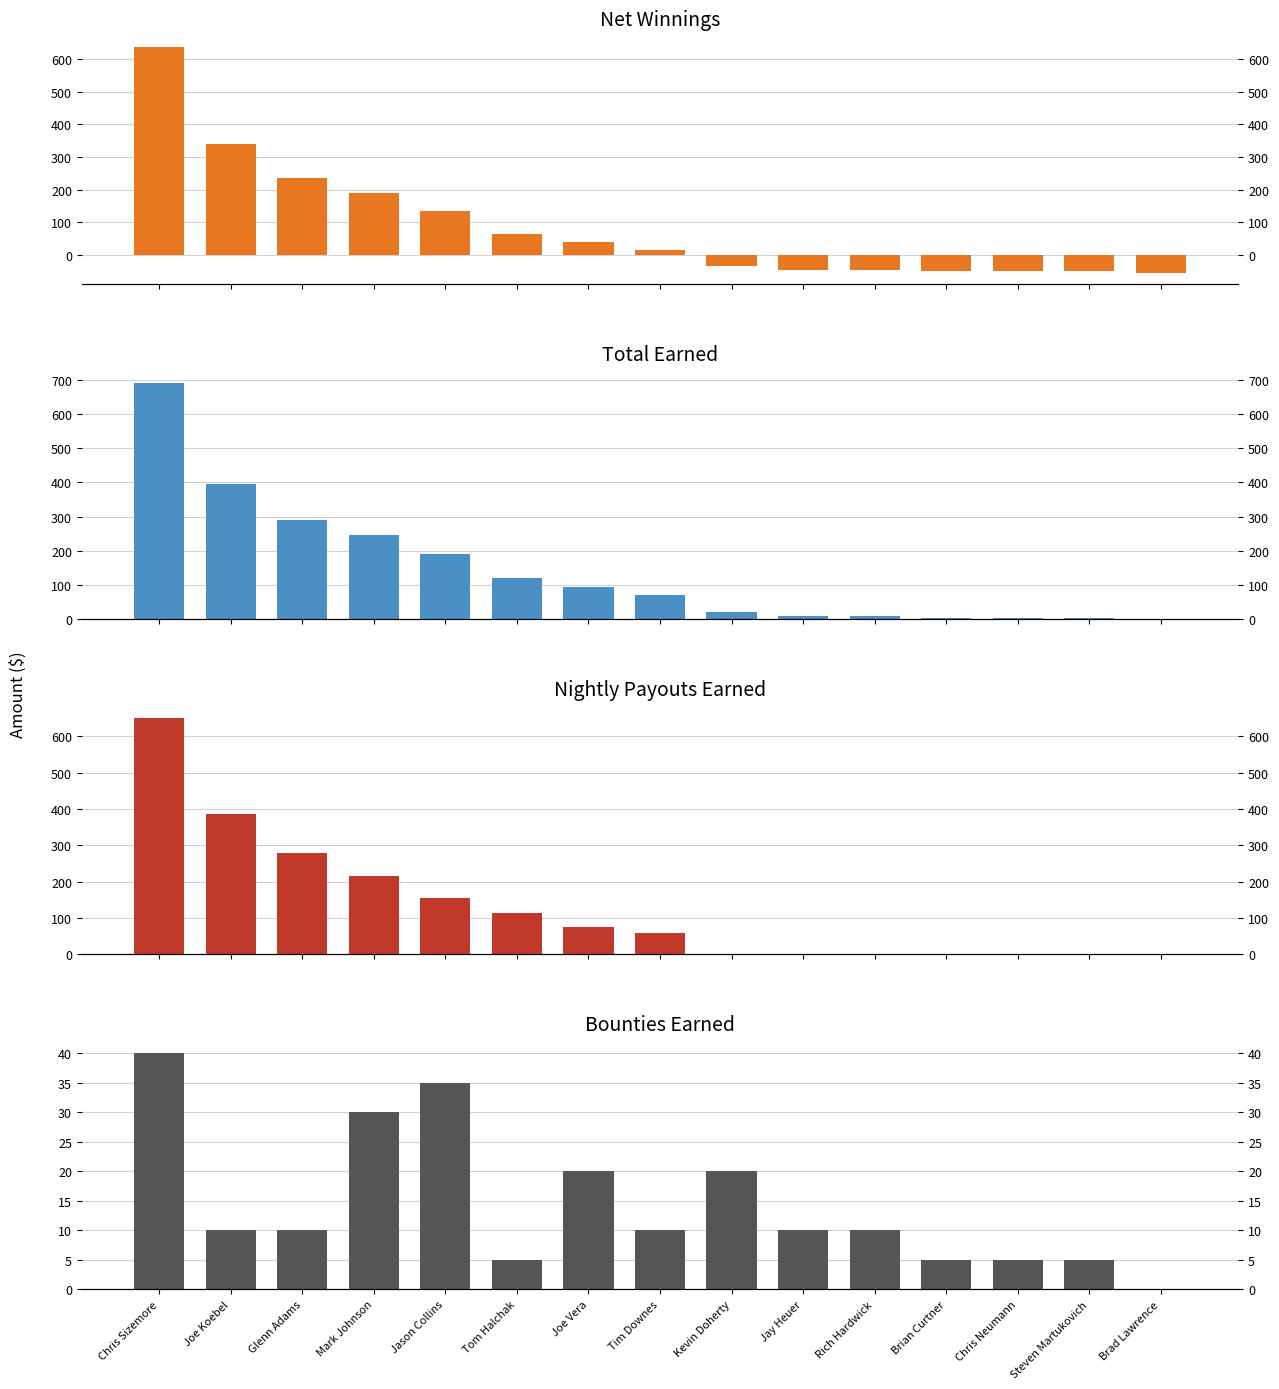

Rank the series by their maximum value, from highest to lowest.

Total Earned, Nightly Payouts Earned, Net Winnings, Bounties Earned